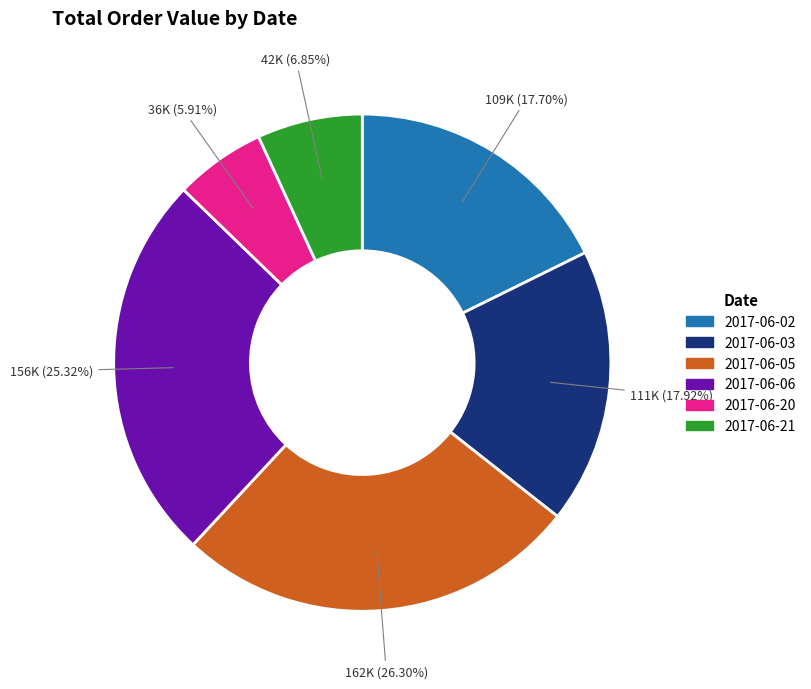

What percentage do 2017-06-05 and 2017-06-06 together represent?

51.6%